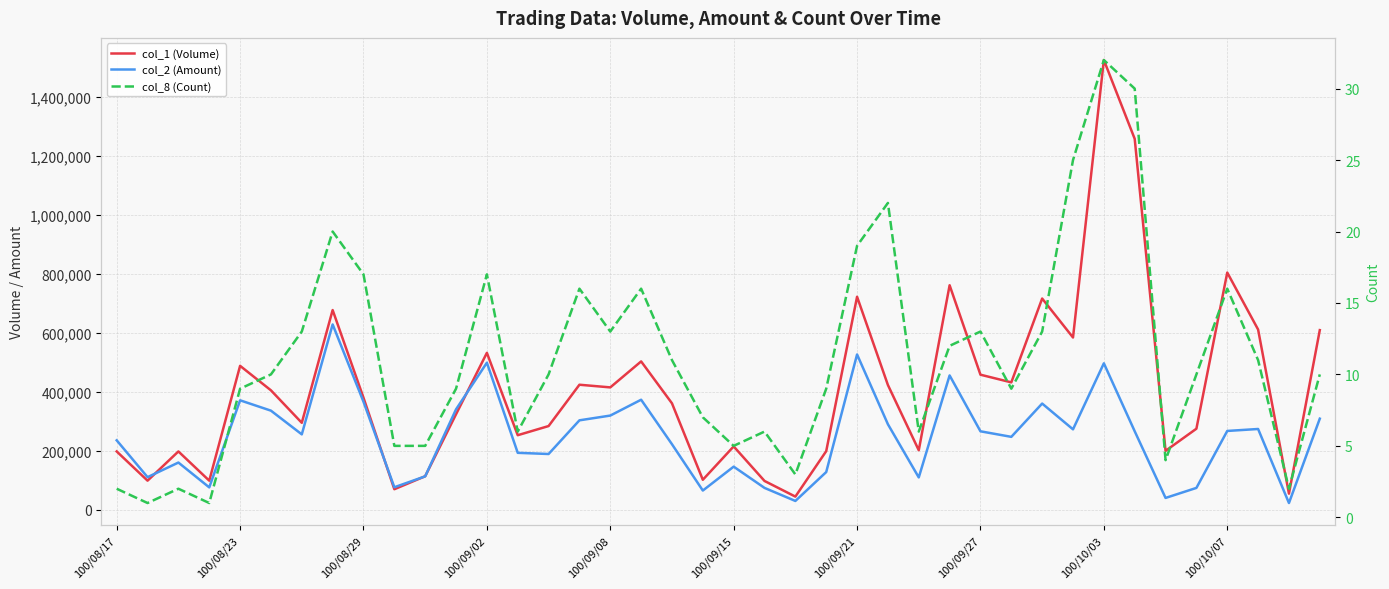

Where is col_8 (Count) nearest to the value 16?

15